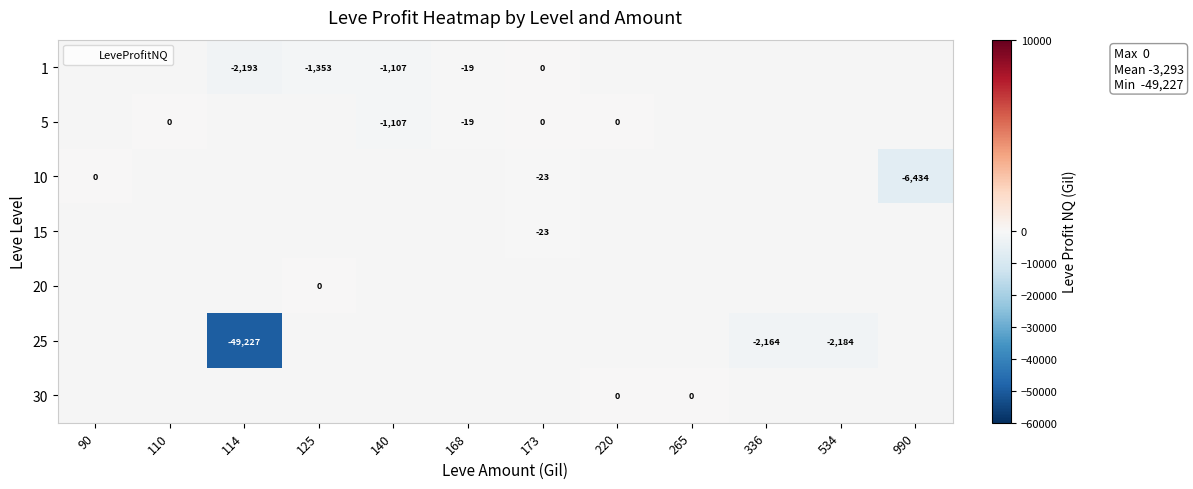

How many series are shown in this chart?

7